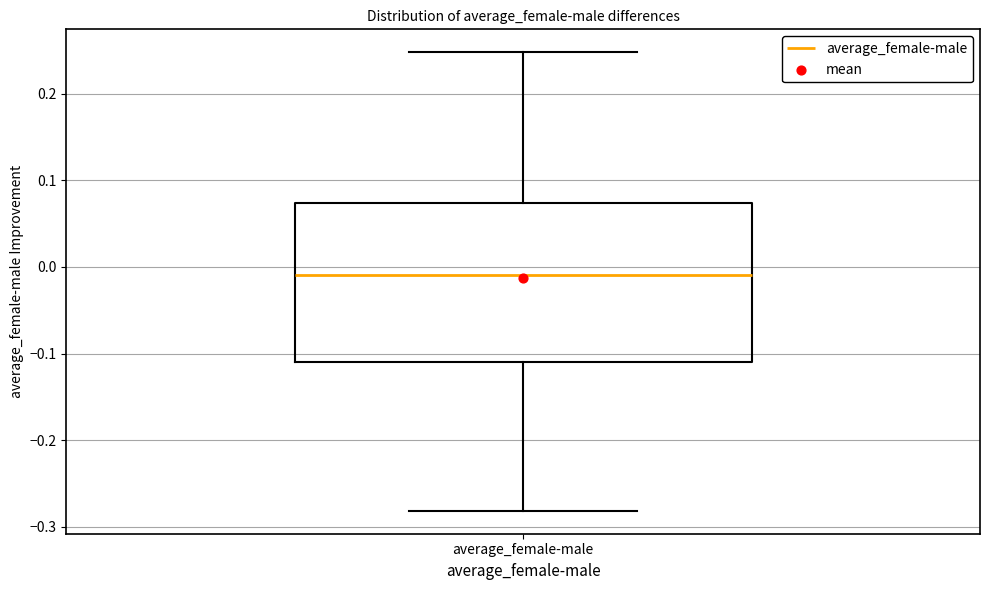

Transcribe this box plot: give where the median line is, the range the box spans, and where the two whiskers end, as read against the y-axis. The values are not printed on the chart, so give them approximately, as read against the axis.

median -0.01, box -0.11 to 0.07, whiskers -0.28 to 0.25